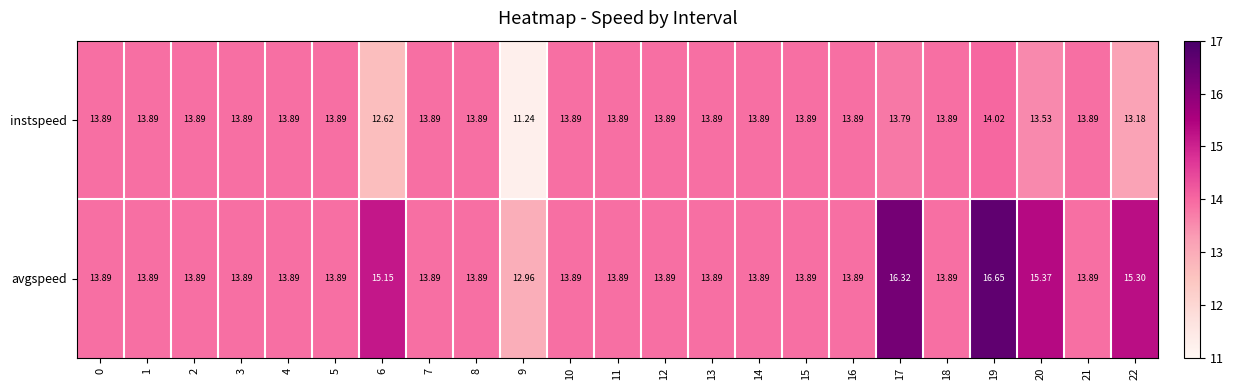

At how many categories does at least one series exceed 11?

23